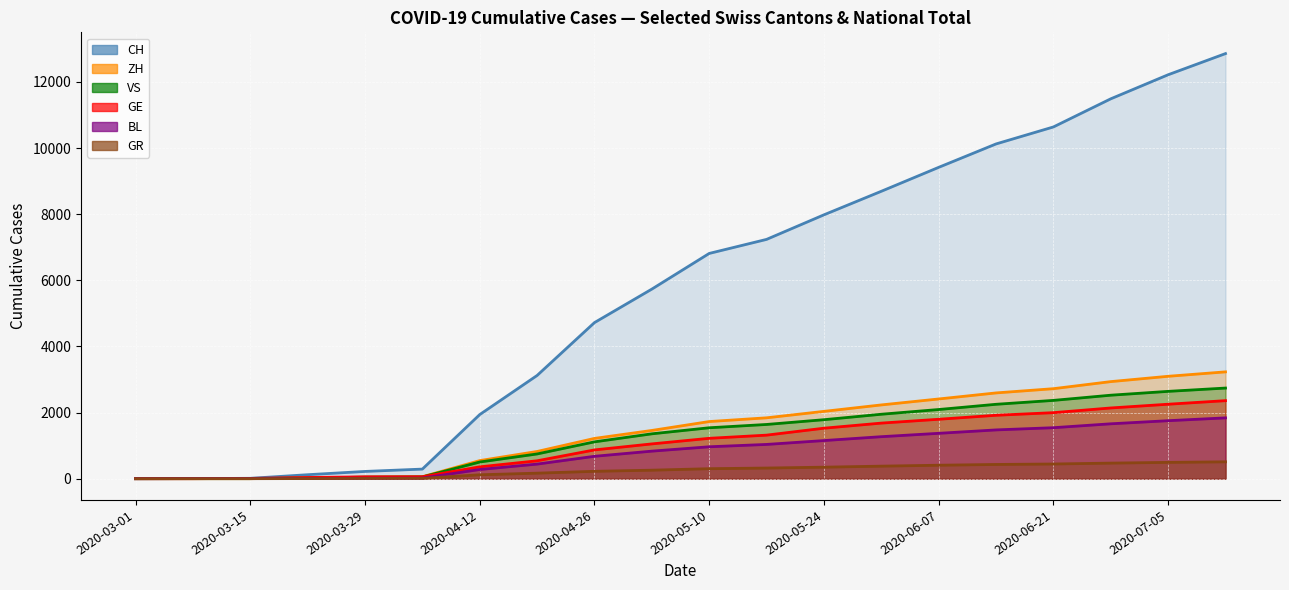

The value of GE at 2020-04-12 is 358. True or false?

True